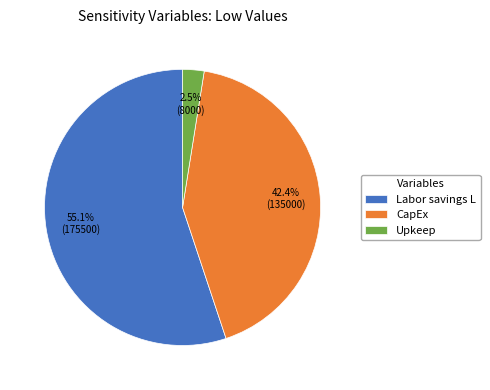

How much of the chart is everything except Upkeep?

97.5%